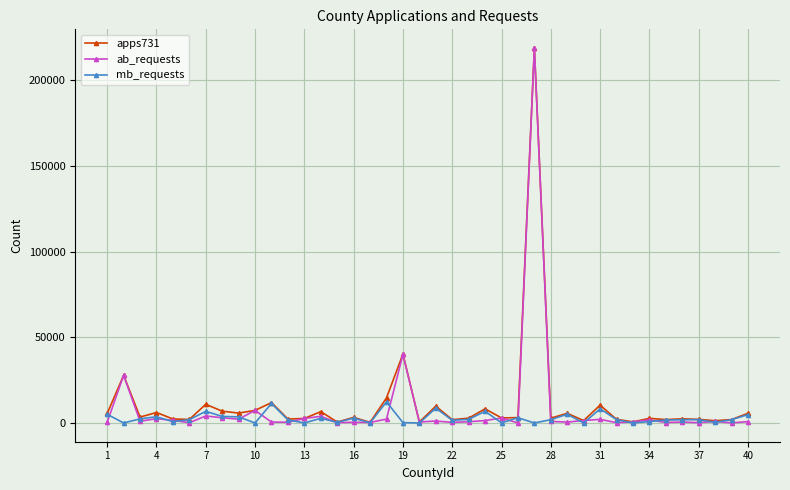

At how many categories does at least one series exceed 184337?

1